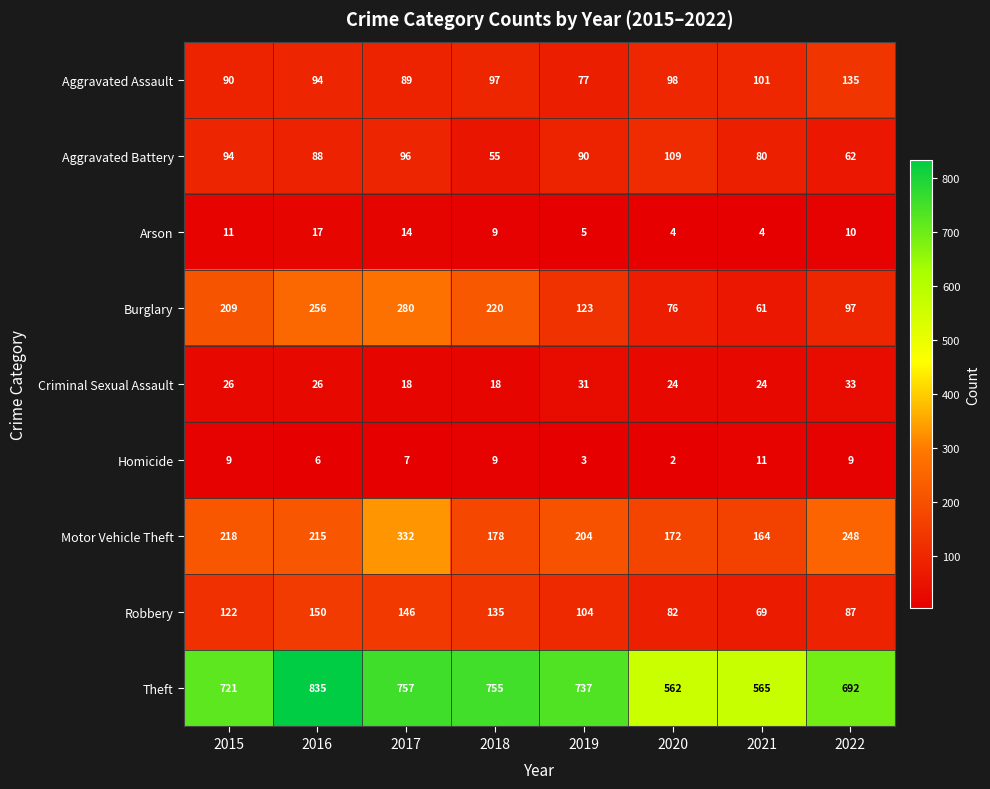

Is it true that Criminal Sexual Assault equals 26 at 2018?

False